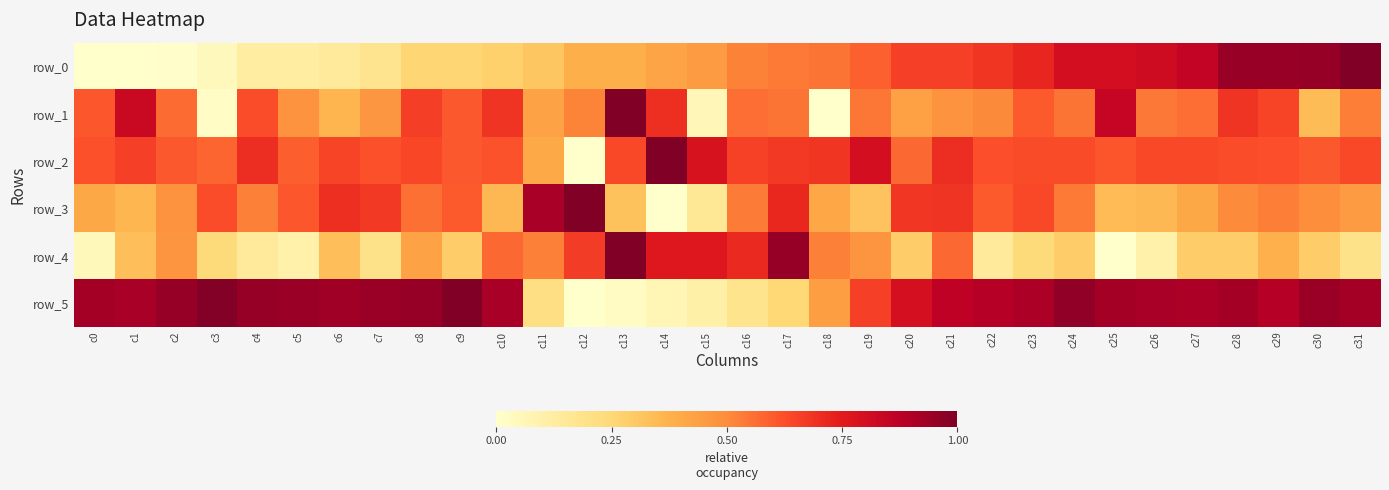

At which label does row_2 reach its minimum?

c12